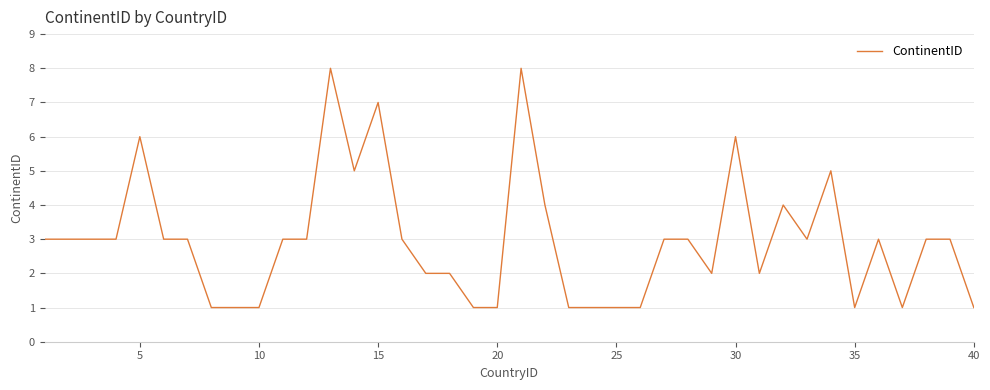

What is the greatest value displayed?

8